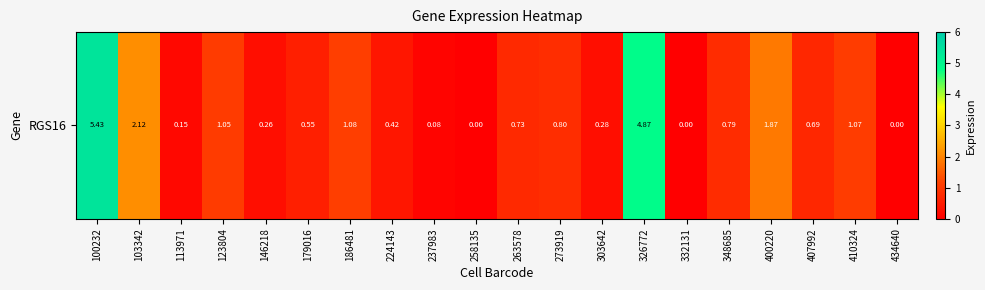

What is the change in value from 237983 to 258135?

-0.1